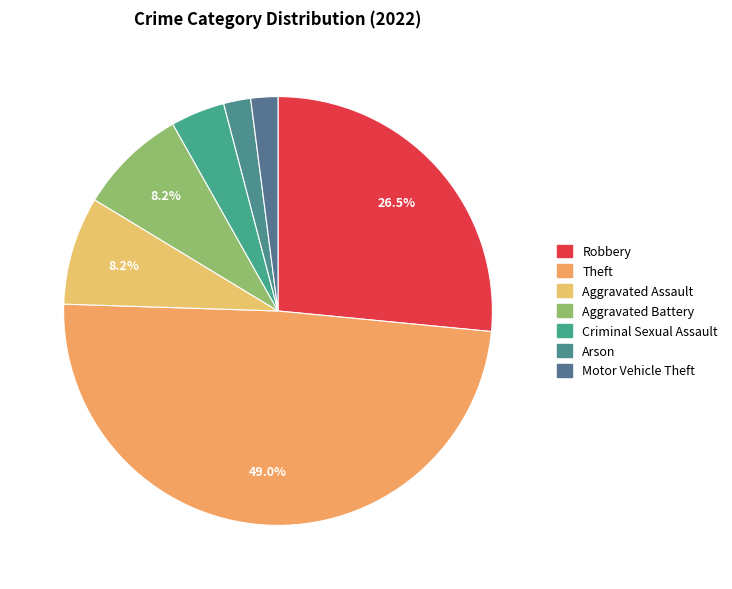

The Motor Vehicle Theft slice represents 2% of the pie. True or false?

True